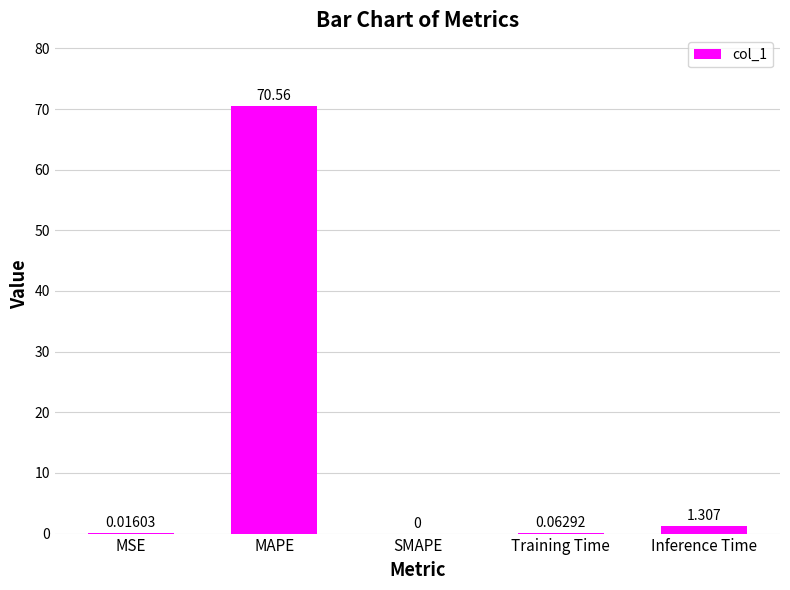

Which label corresponds to the largest value in the chart?

MAPE